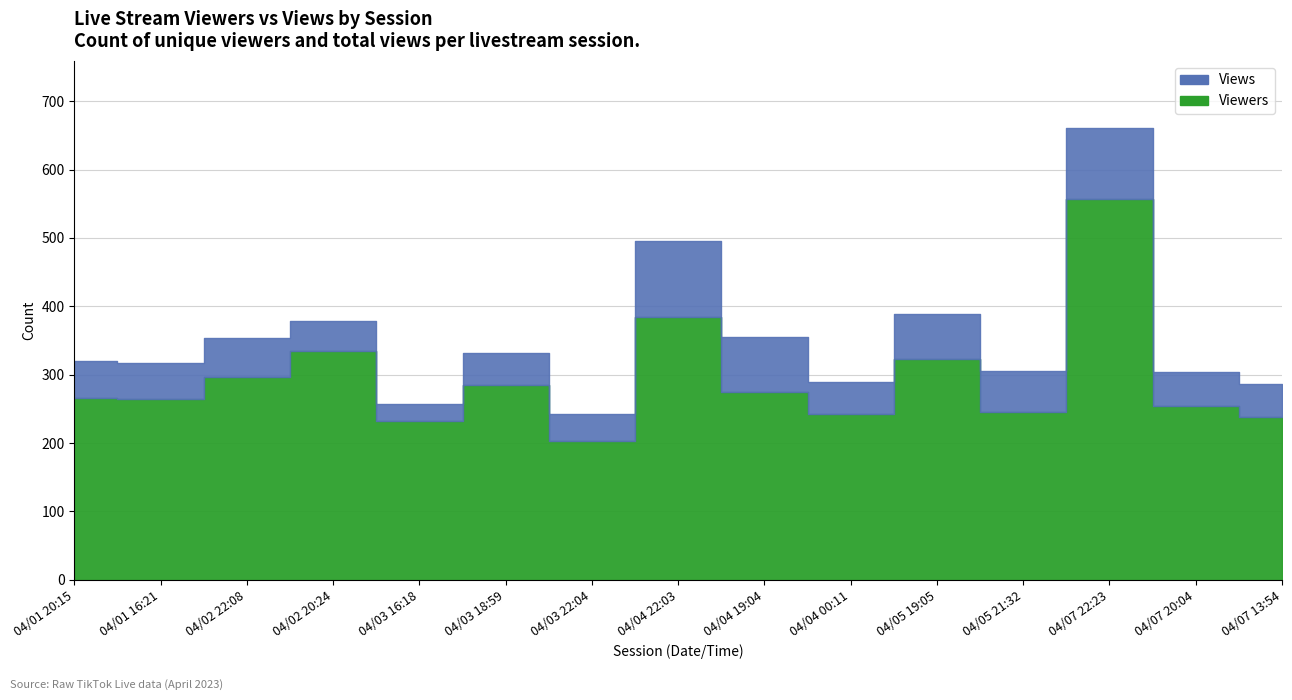

True or false: Viewers and Views cross at least once.

False